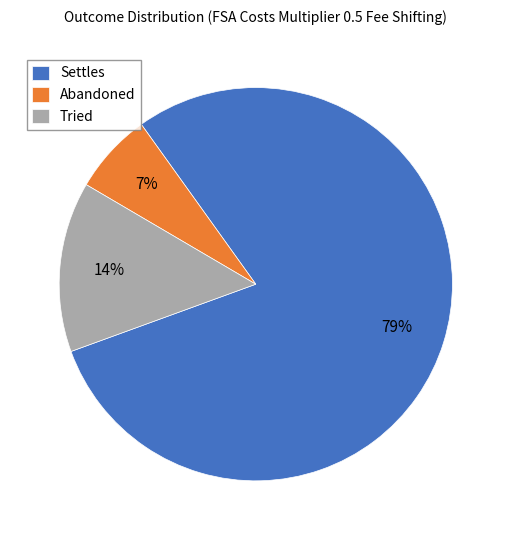

What is the smallest slice in the pie chart?

Abandoned